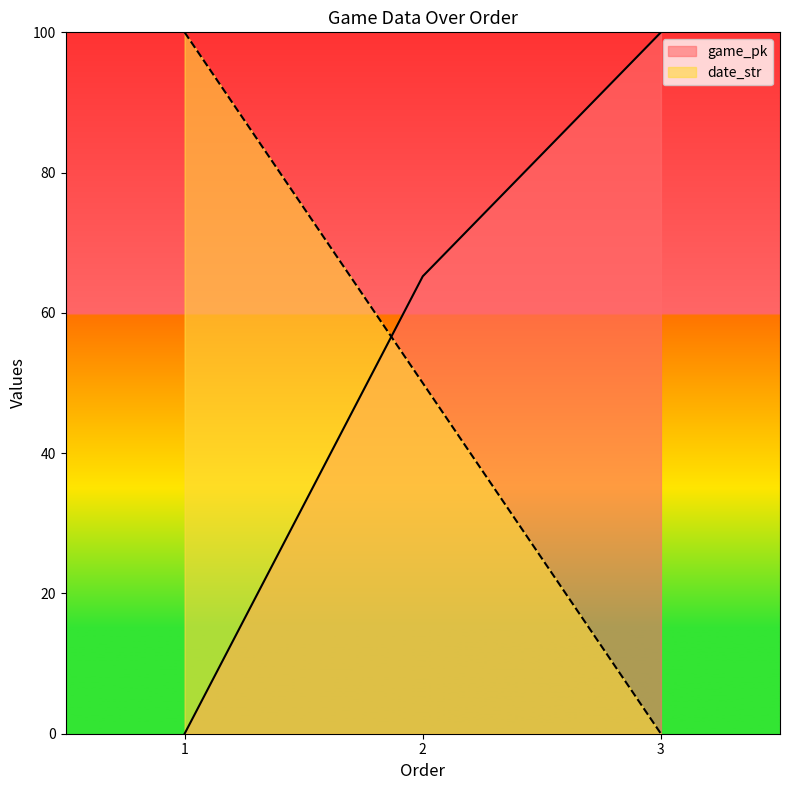

Is it true that game_pk equals 0.0 at 1?

True